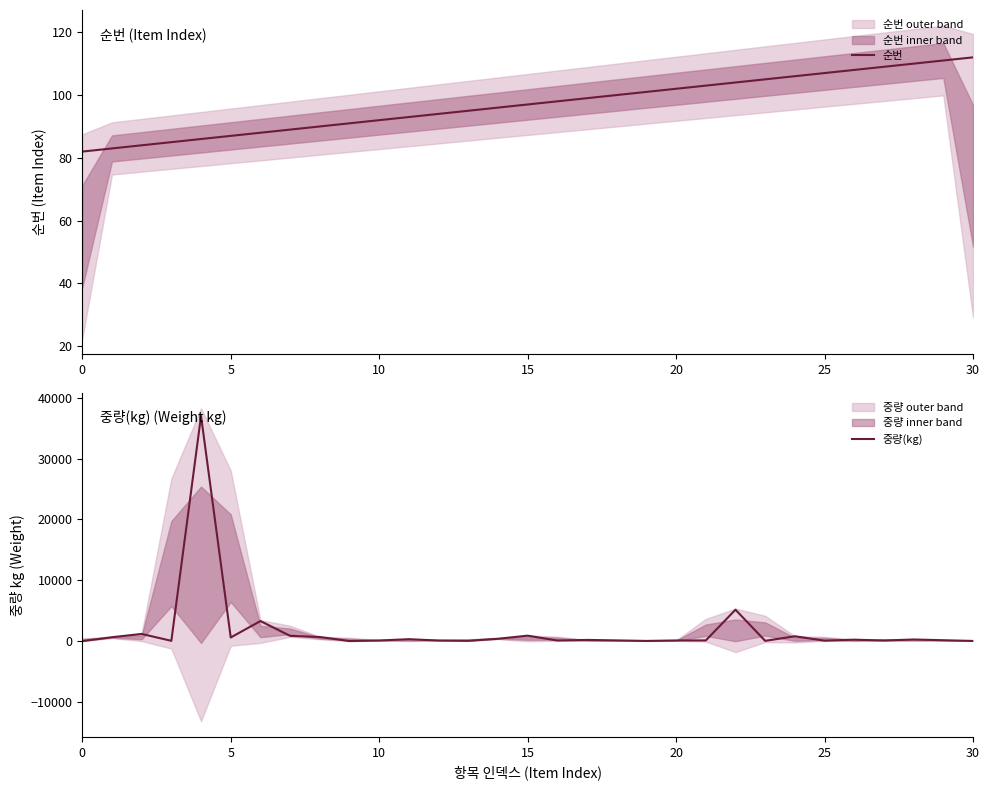

At which label is 중량(kg) closest to 18501?

22